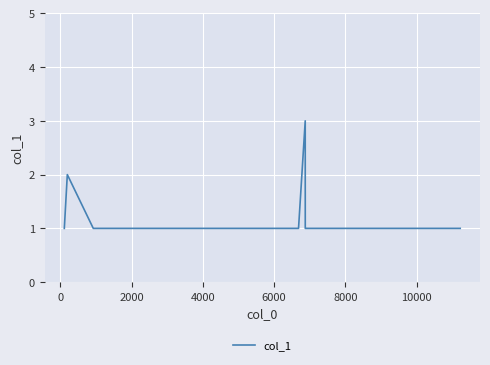

What is the greatest value displayed?

3